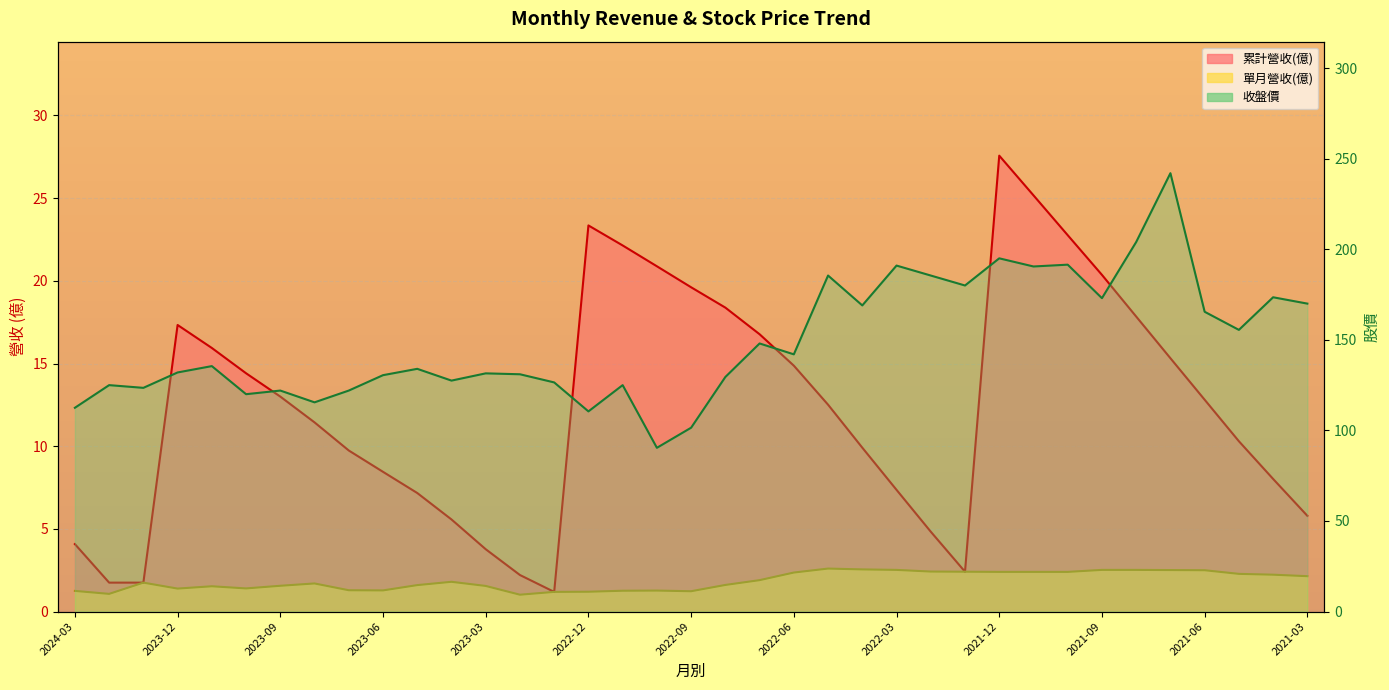

Between 2022-09 and 2022-03, which series saw the biggest shift?

收盤價